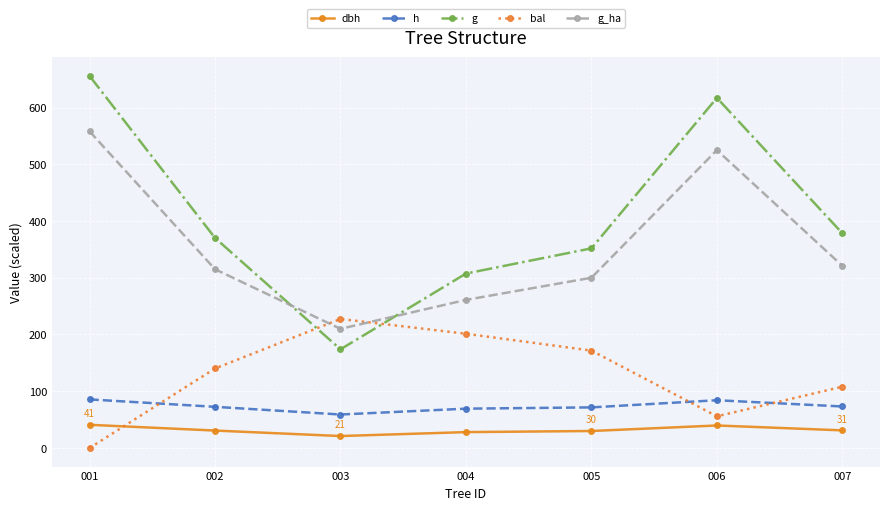

What is the total value across all series at 001?

1340.1